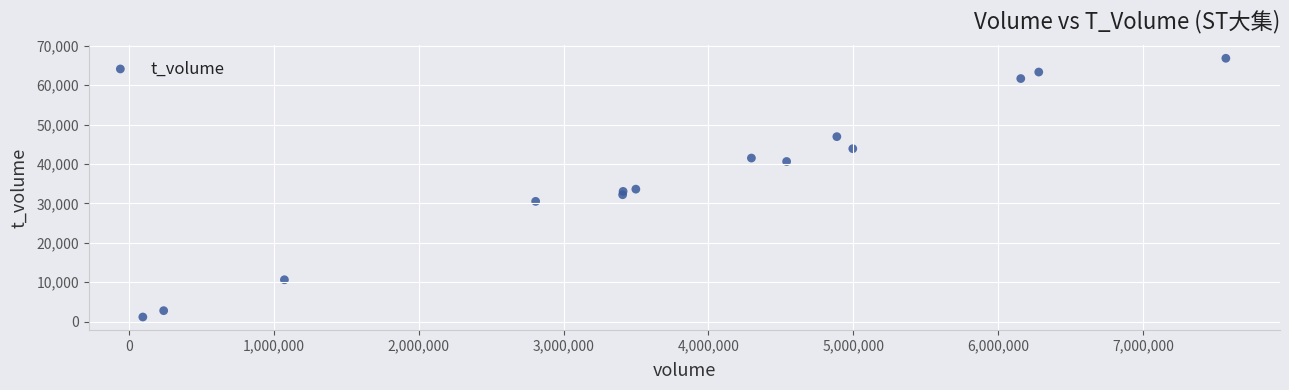

What is the range of X values (max minus min)?

7475774